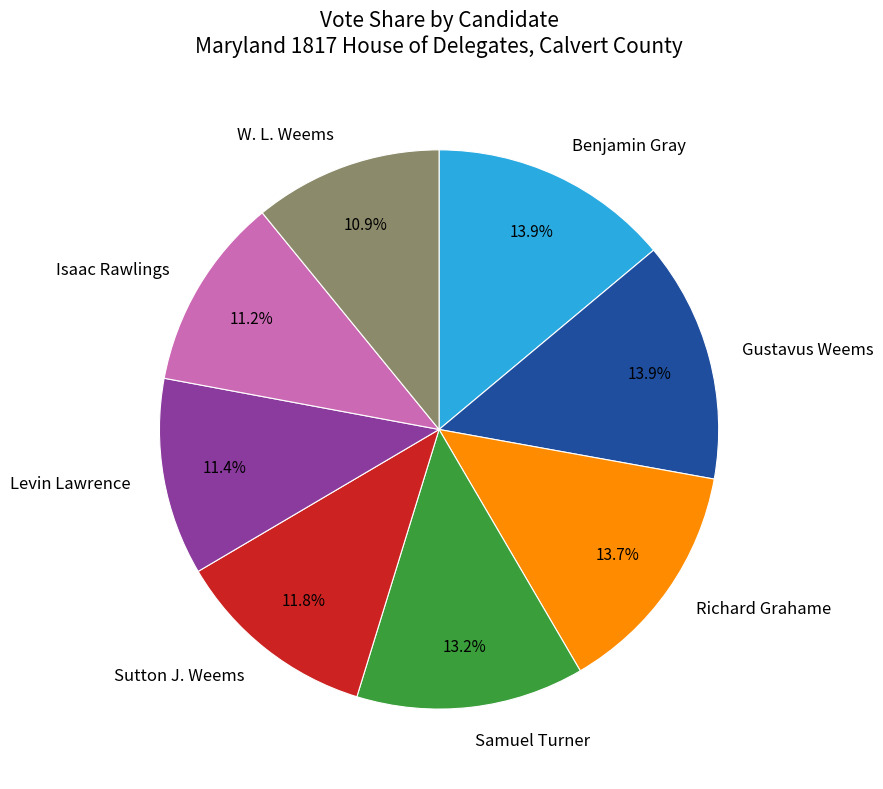

Does any single category account for the majority?

No